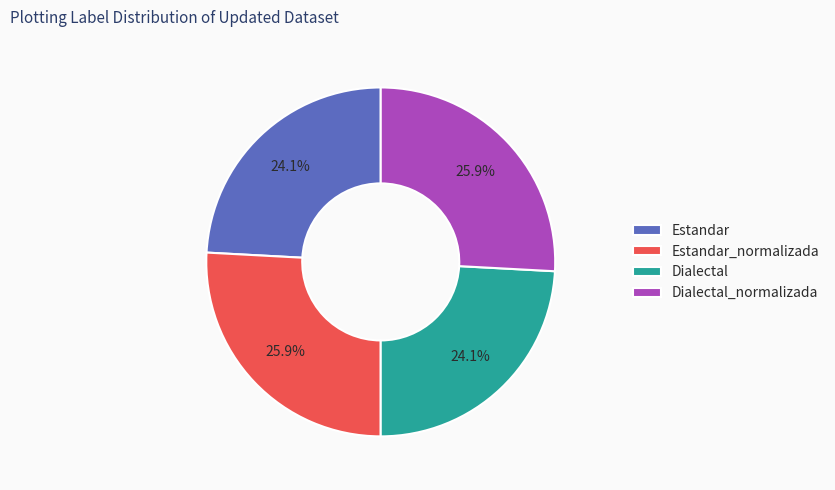

What percentage is NOT represented by Estandar_normalizada?

74.1%